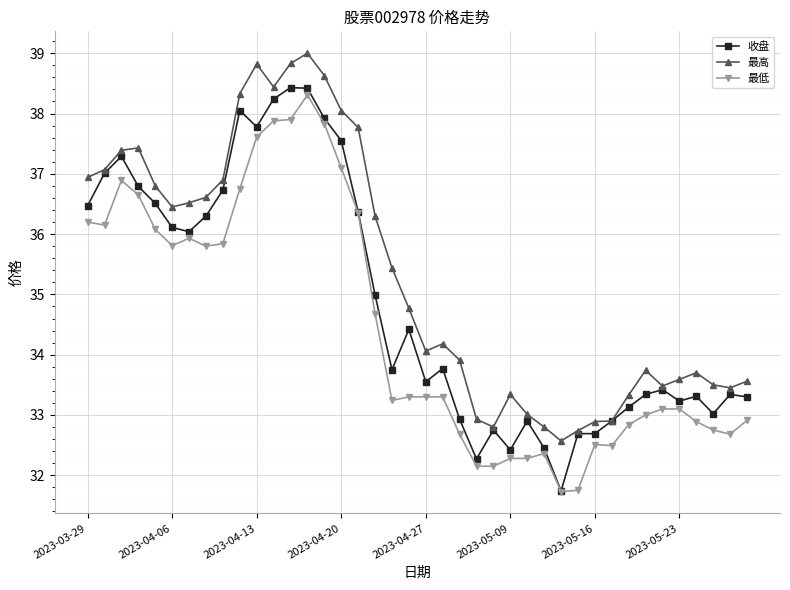

What is the value of the 最低 point at the 17th from the left?

36.4